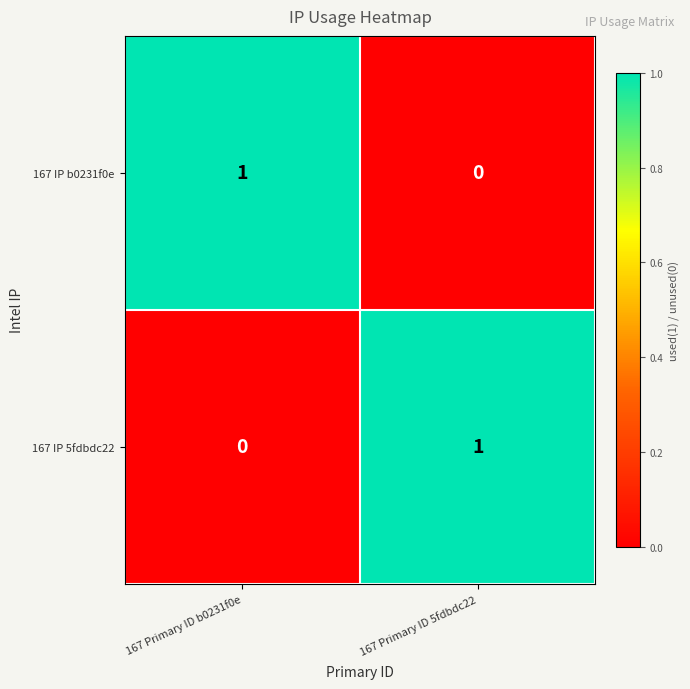

Is the value of 167 IP b0231f0e at 167 Primary ID b0231f0e greater than the value of 167 IP 5fdbdc22 at 167 Primary ID b0231f0e?

Yes